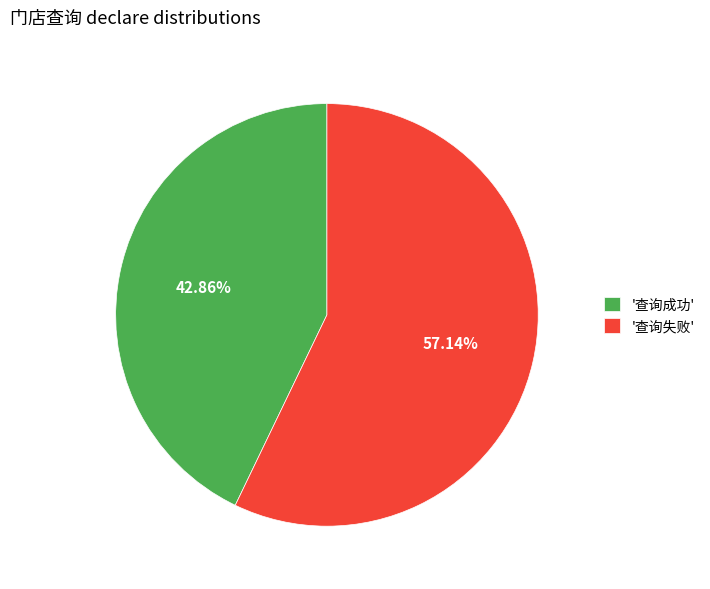

Which slice is the largest?

'查询失败'